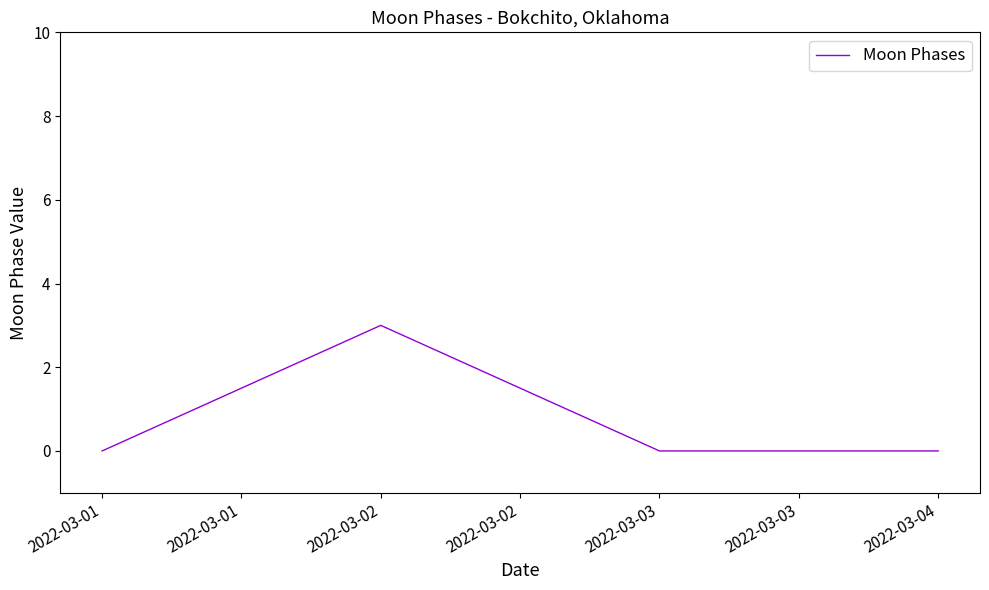

What is the greatest value displayed?

3